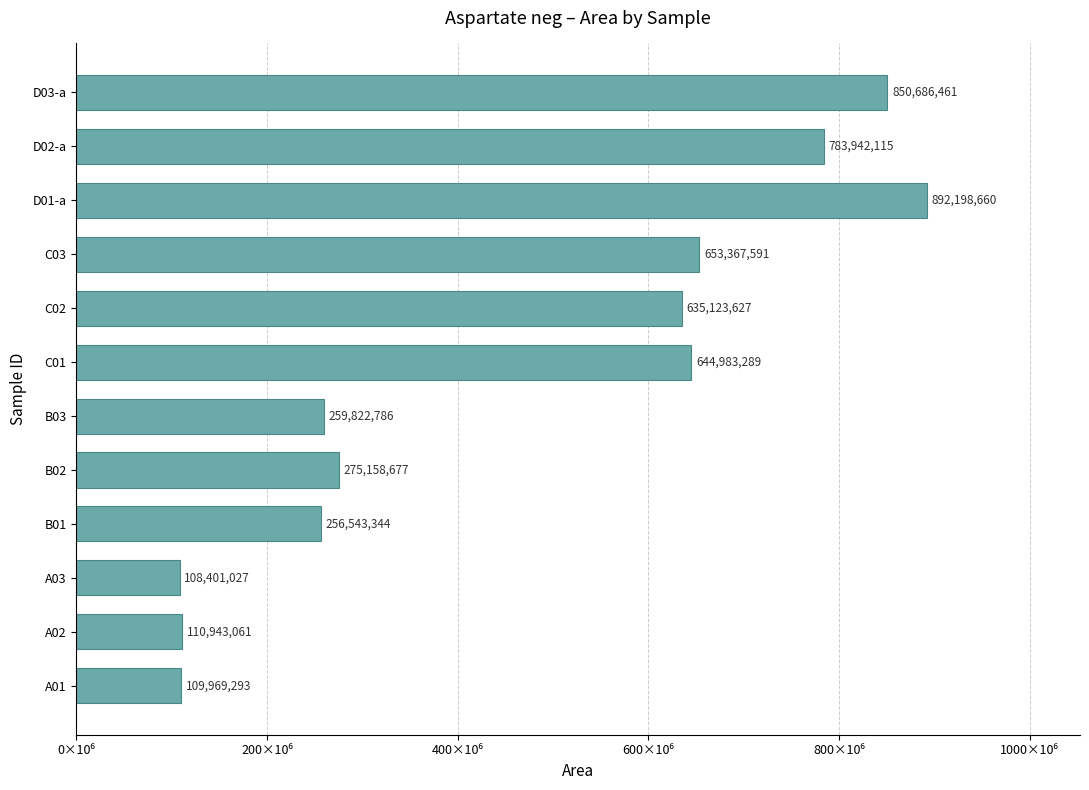

Does the chart contain any negative values?

No